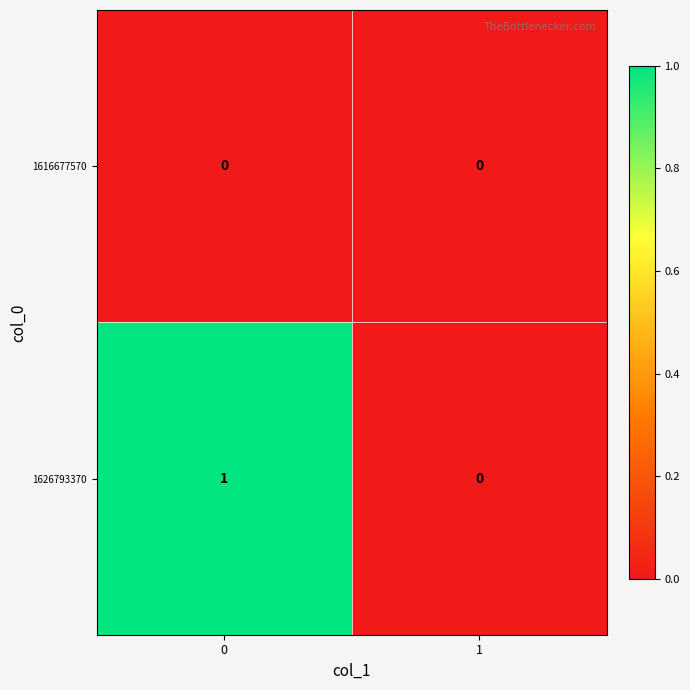

Reading right to left, transcribe all the data shown in this chart.

1616677570: 1=0	0=0
1626793370: 1=0	0=1